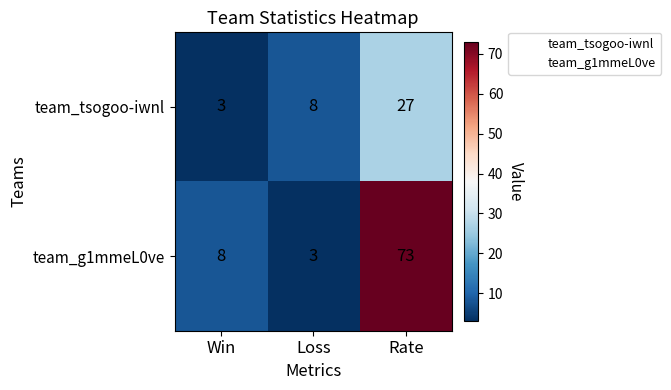

Which category has the lowest value in the team_tsogoo-iwnl series?

Win